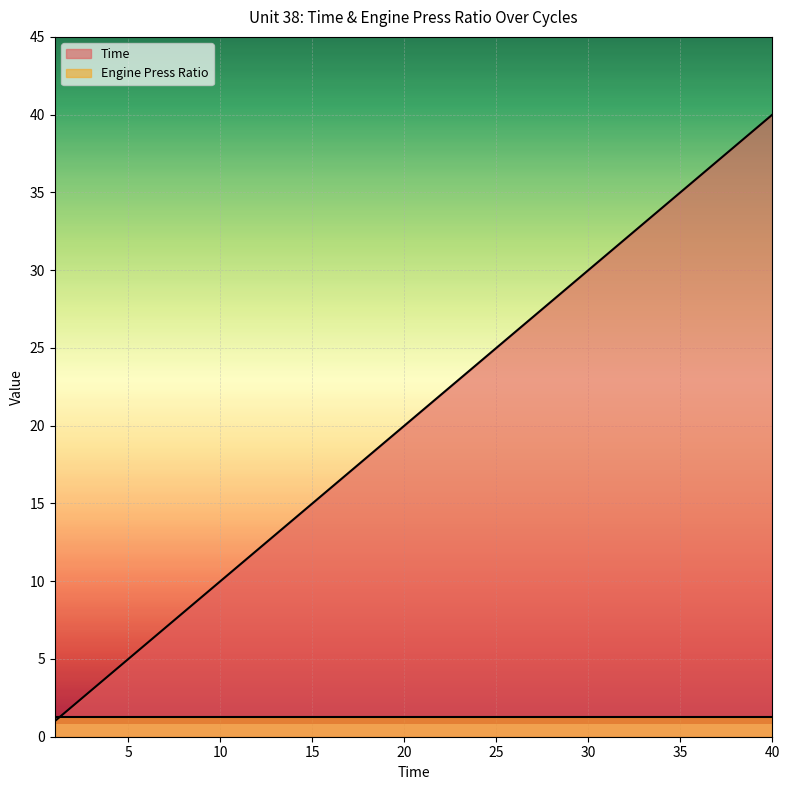

What is the difference between the values at 13 and 14?

1